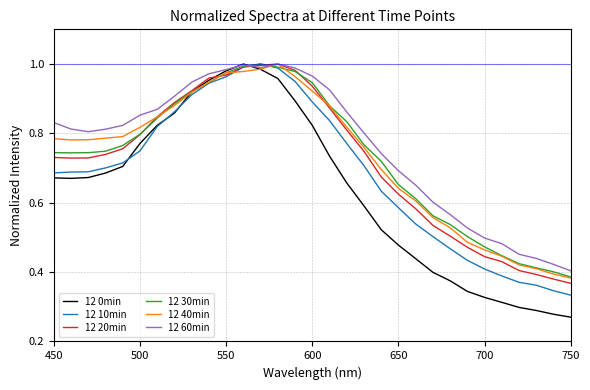

Which series has the largest range (max minus min)?

12 0min